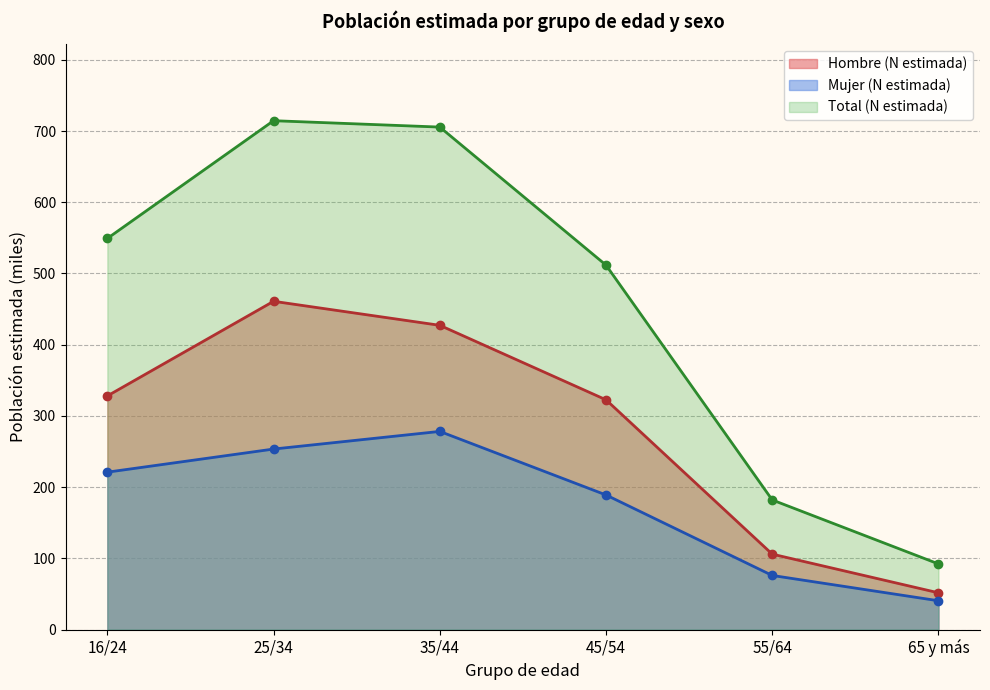

True or false: Hombre (N estimada) has a value of 328.1 at 16/24.

True